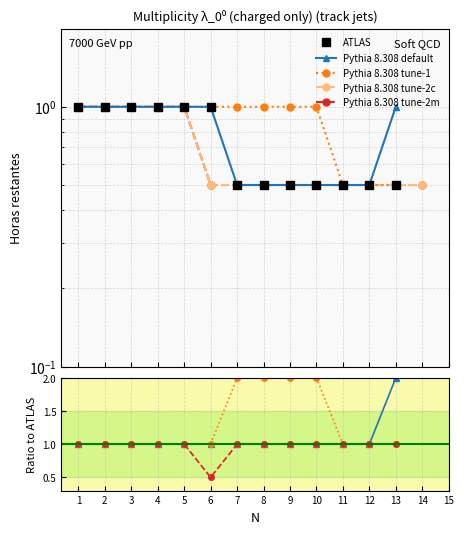

How many lines are shown in the chart?

5